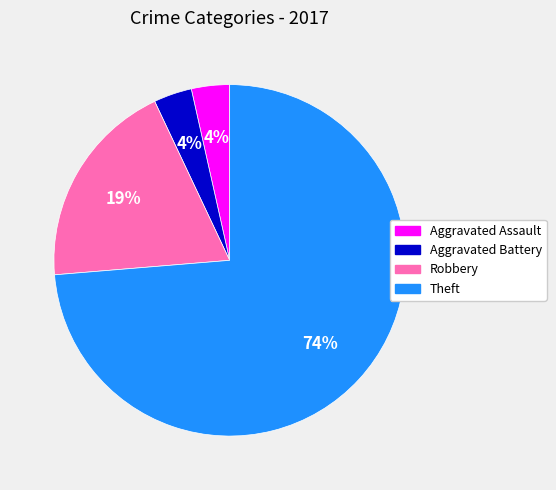

How many slices are in this pie chart?

4